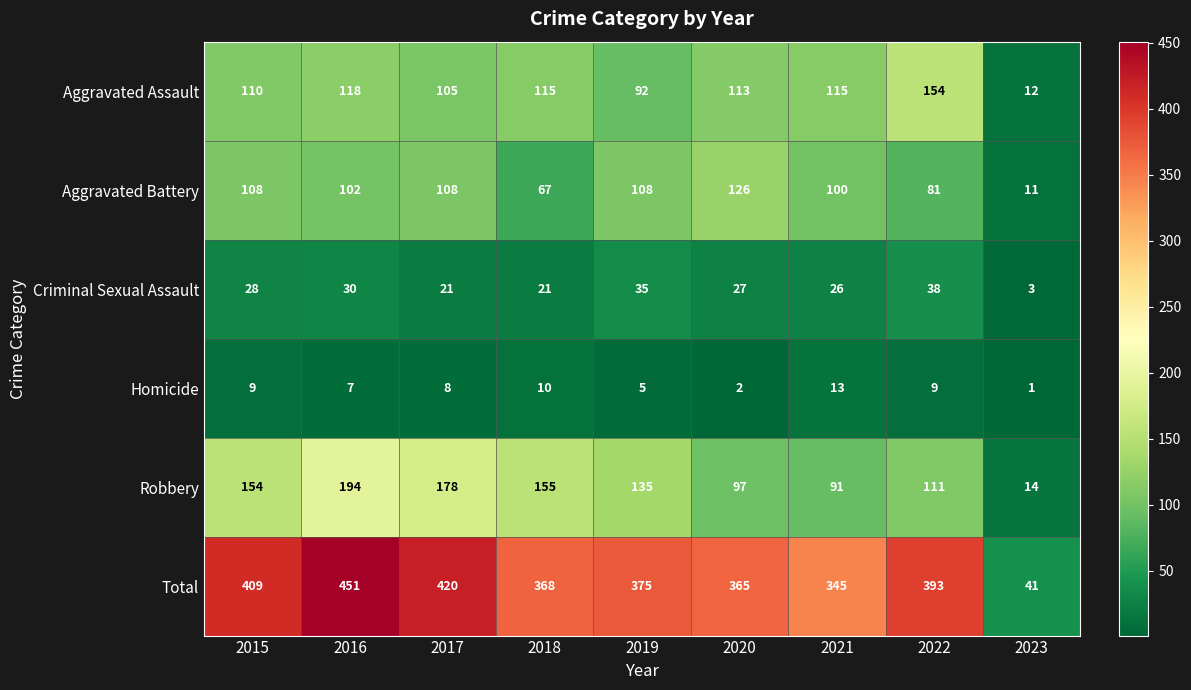

At which category is the sum across all series the highest?

2016